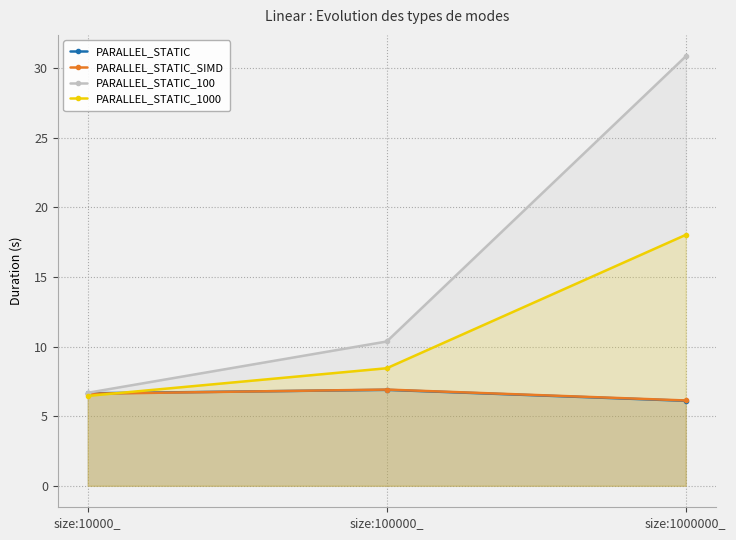

Is it true that PARALLEL_STATIC_1000 equals 18.0 at size:1000000_?

True